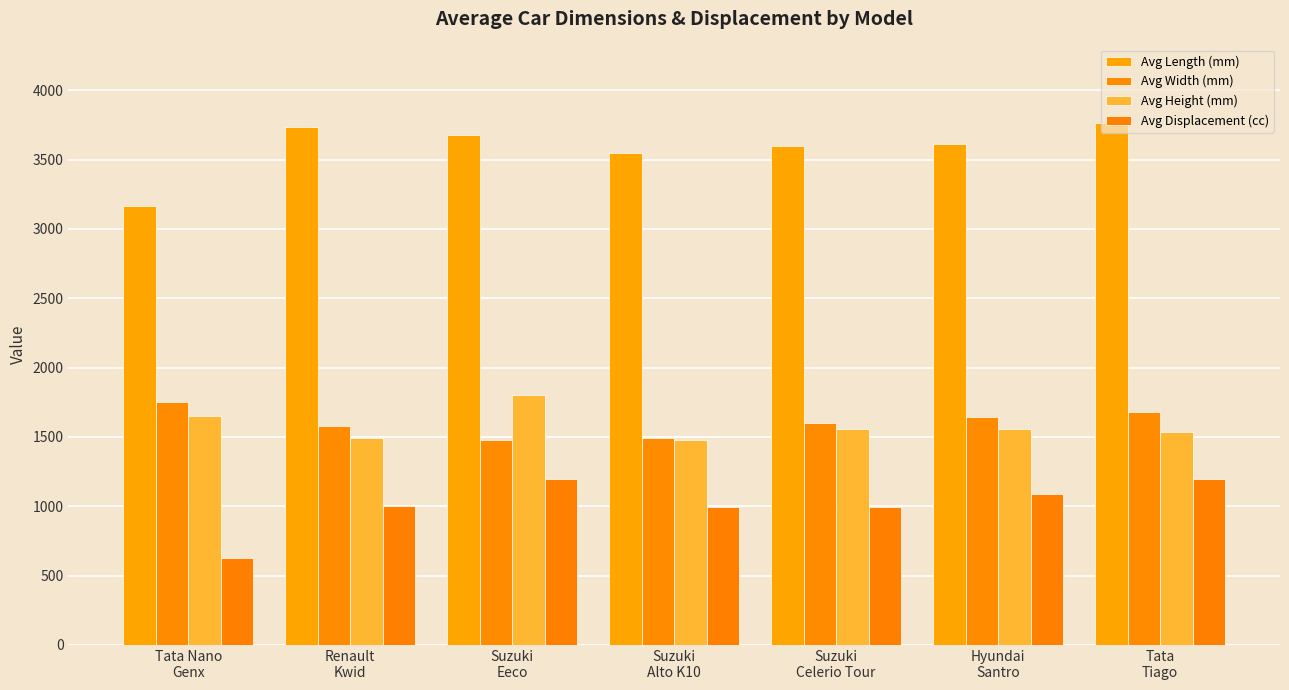

Reading left to right, transcribe all the data shown in this chart.

Avg Length (mm): Tata Nano
Genx=3164	Renault
Kwid=3731	Suzuki
Eeco=3675	Suzuki
Alto K10=3545	Suzuki
Celerio Tour=3600	Hyundai
Santro=3610	Tata
Tiago=3765
Avg Width (mm): Tata Nano
Genx=1750	Renault
Kwid=1579	Suzuki
Eeco=1475	Suzuki
Alto K10=1490	Suzuki
Celerio Tour=1600	Hyundai
Santro=1645	Tata
Tiago=1677
Avg Height (mm): Tata Nano
Genx=1652	Renault
Kwid=1490	Suzuki
Eeco=1800	Suzuki
Alto K10=1475	Suzuki
Celerio Tour=1560	Hyundai
Santro=1560	Tata
Tiago=1535
Avg Displacement (cc): Tata Nano
Genx=624	Renault
Kwid=999	Suzuki
Eeco=1196	Suzuki
Alto K10=998	Suzuki
Celerio Tour=998	Hyundai
Santro=1086	Tata
Tiago=1199